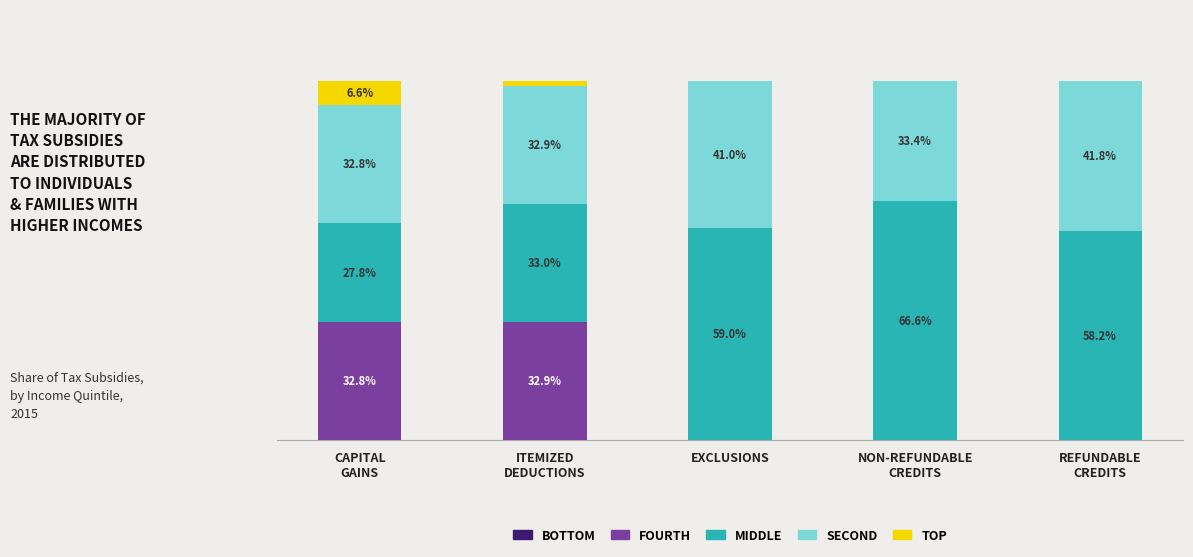

Are the bars grouped side by side (vs. stacked)?

No